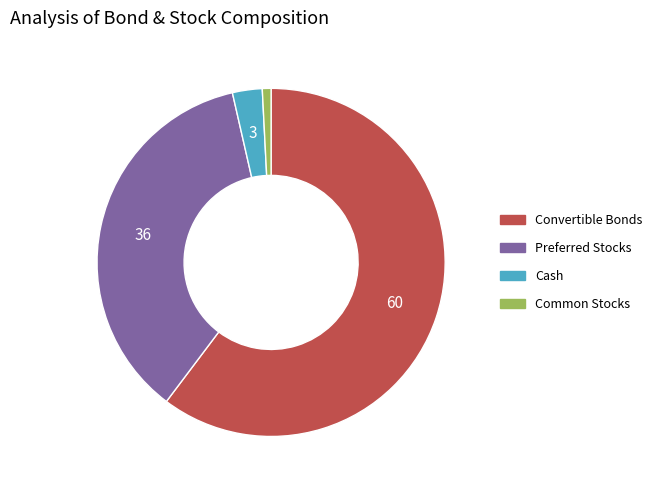

Count the number of slices in the pie.

4